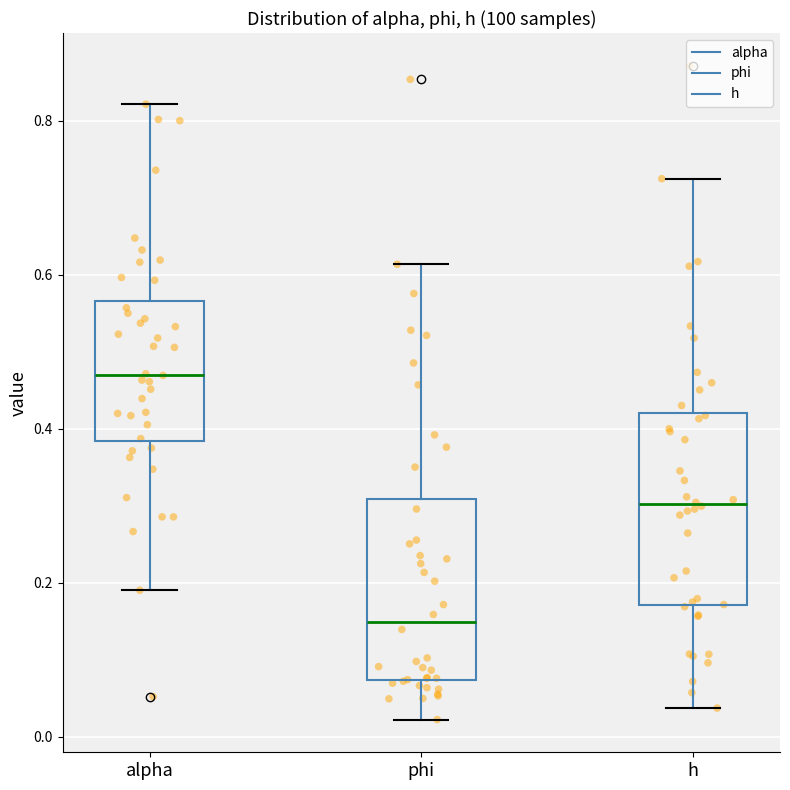

Which box's median line is the highest?

alpha